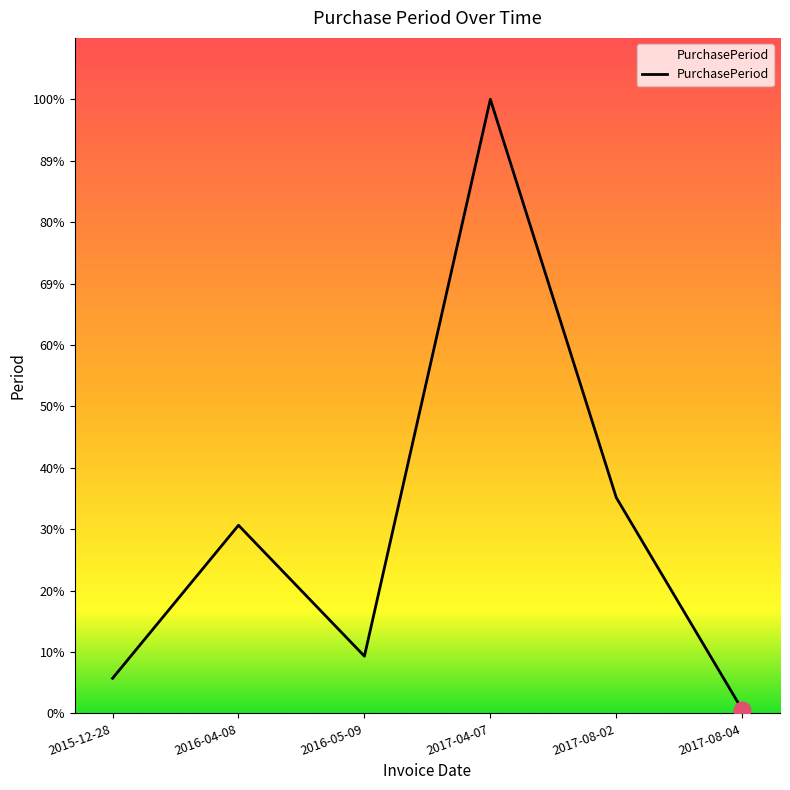

Where does the data first go above 102?

2017-04-07